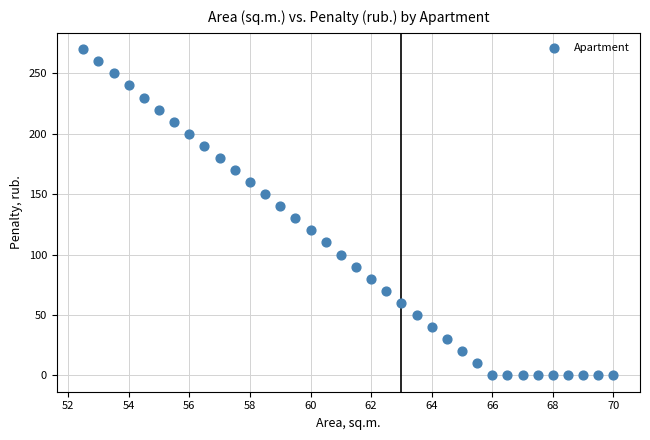

What is the range of Y values (max minus min)?

270